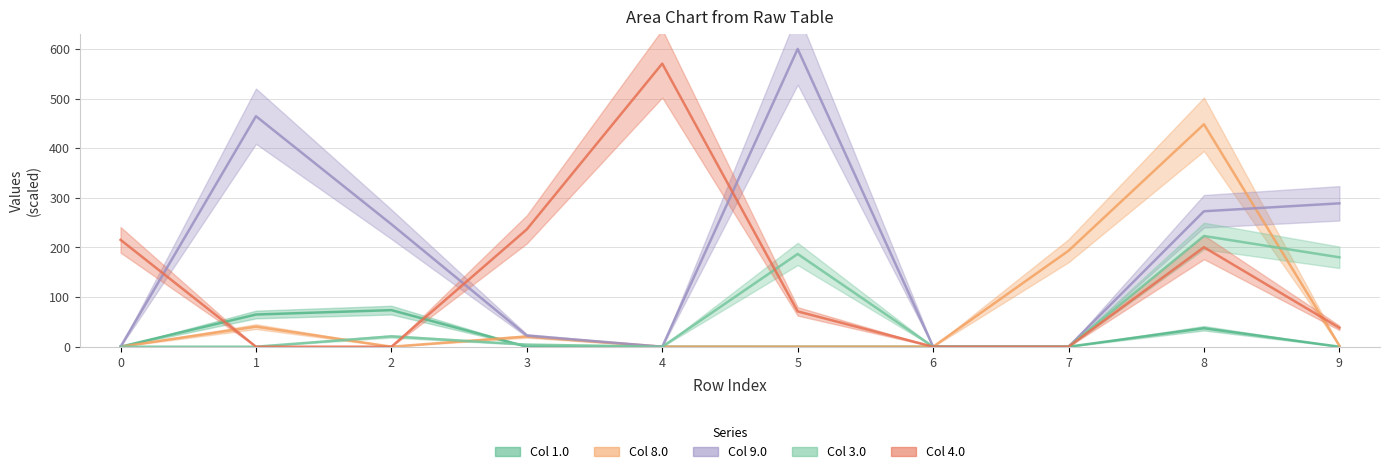

Which series changed the most between 2.0 and 4.0?

4.0